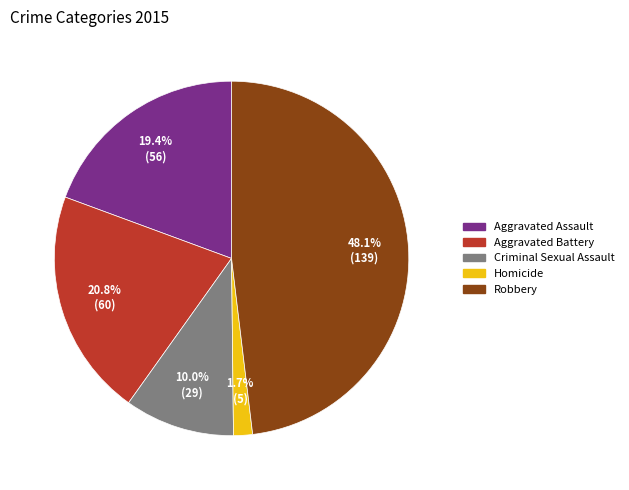

To the nearest percent, what portion does Criminal Sexual Assault represent?

10%